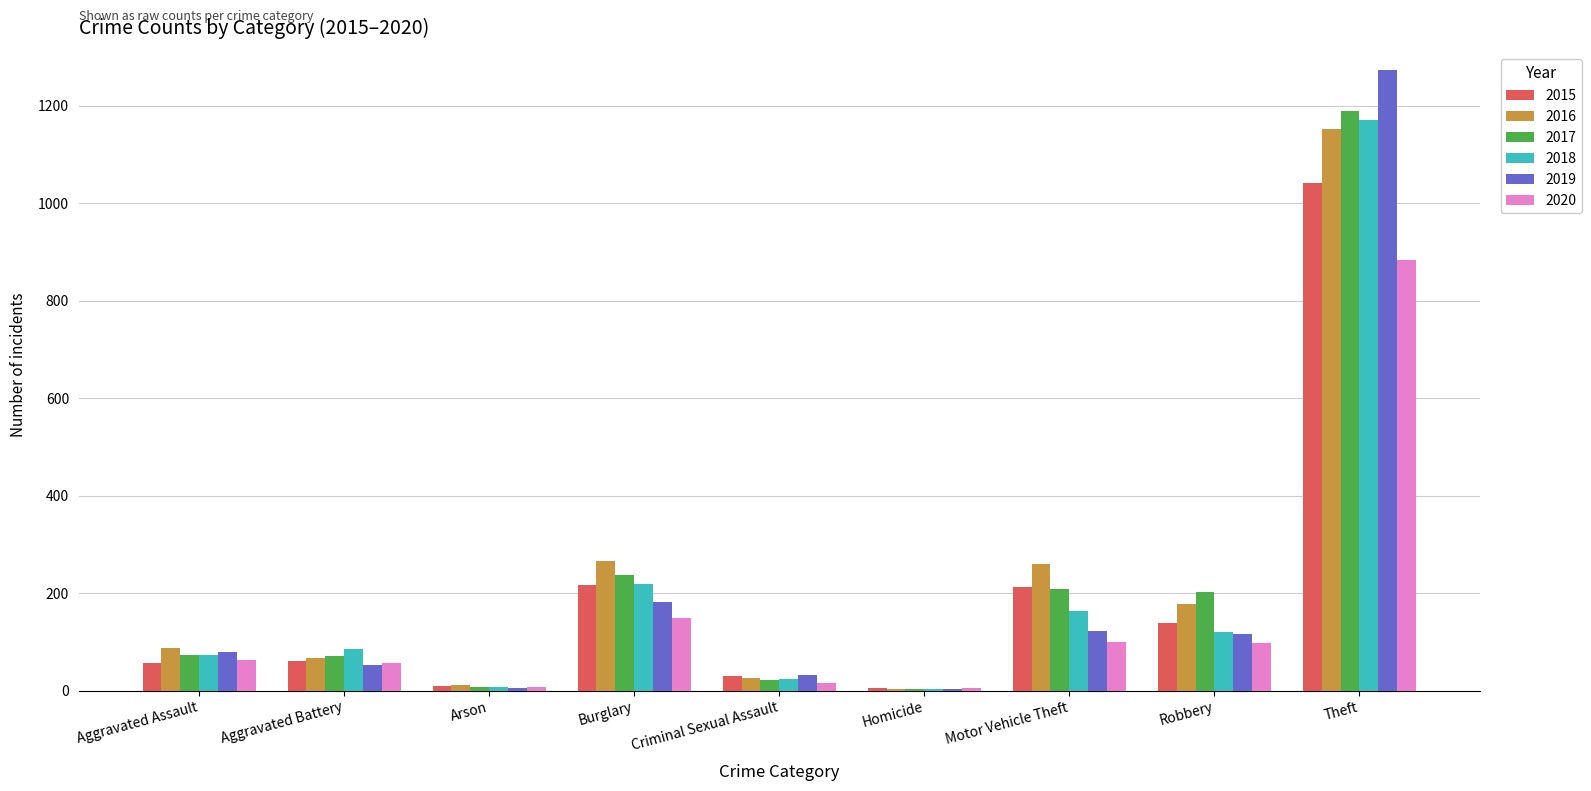

What are all the series names shown in the legend?

2015, 2016, 2017, 2018, 2019, 2020